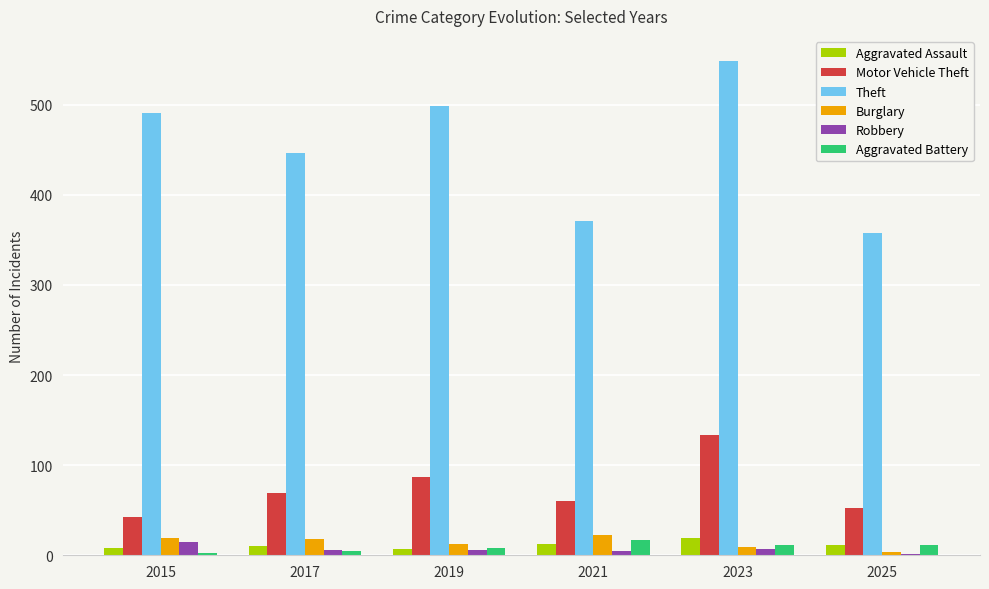

Does the chart contain stacked bars?

No